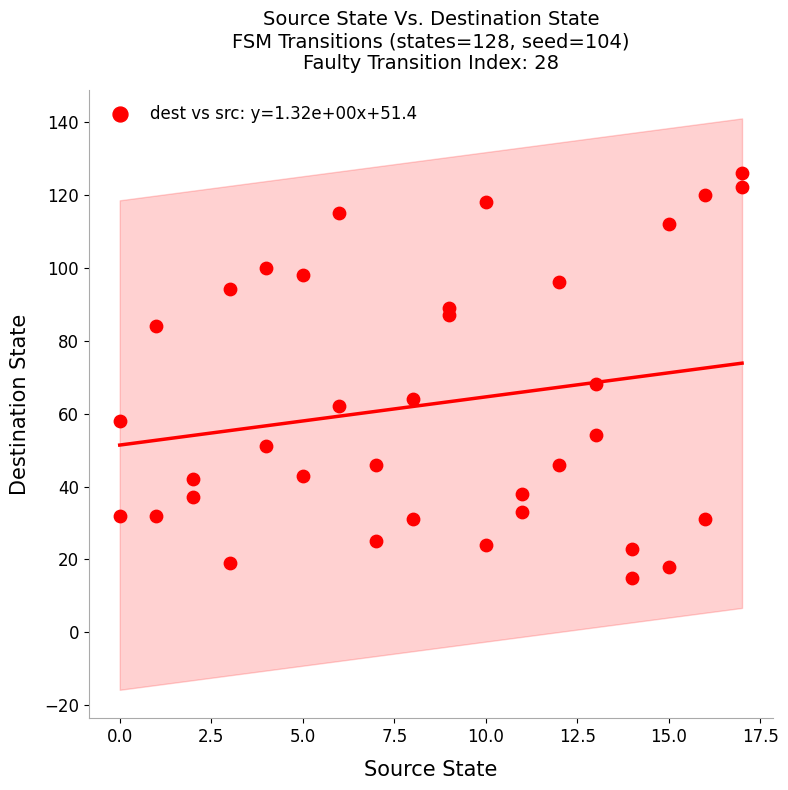

What Y value in the scatter plot is closest to 70?

68